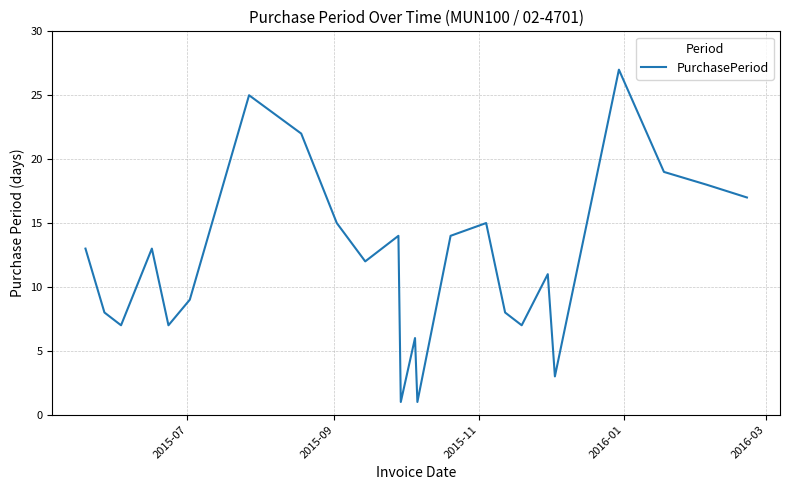

What is the difference between the maximum and minimum values?

26